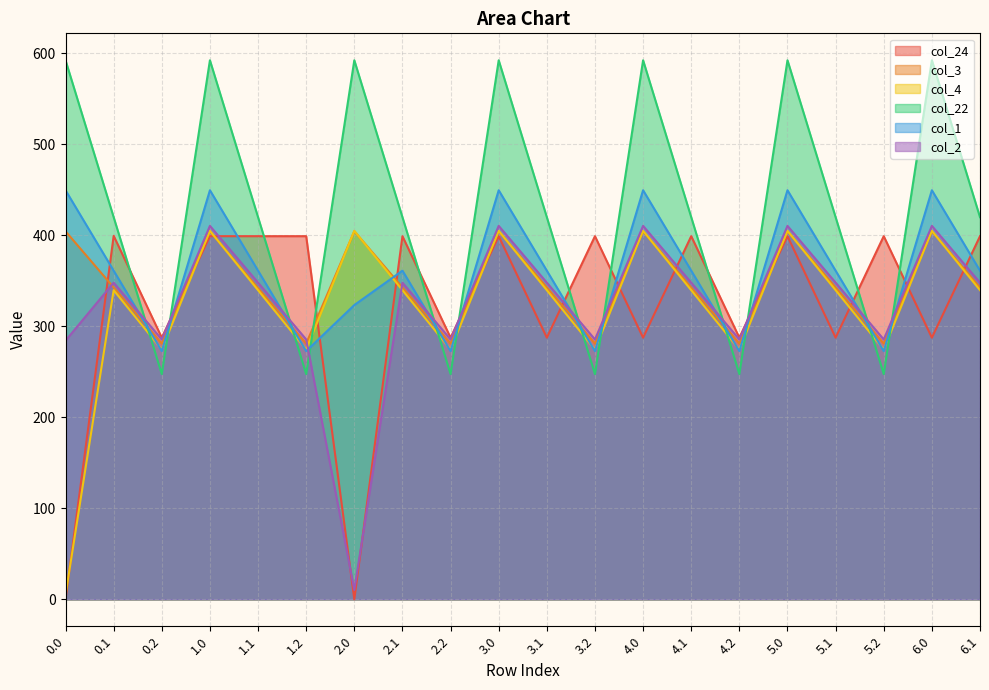

At which label does col_24 first exceed 399?

0.1